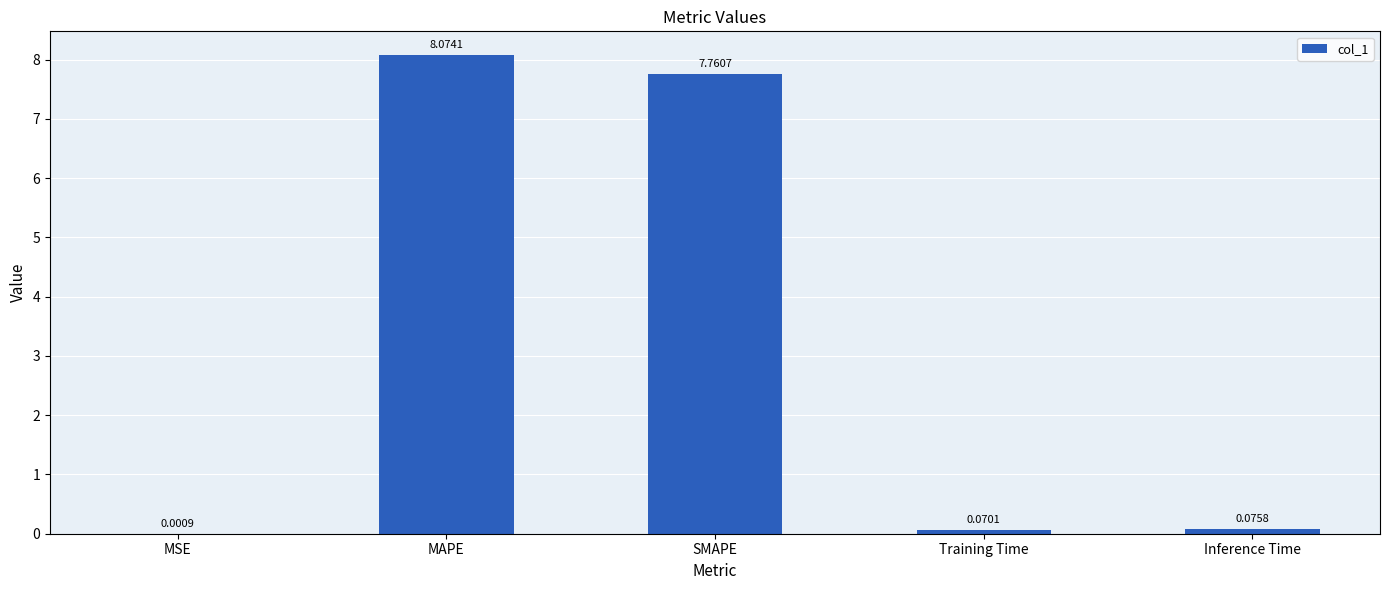

What is the change in value from MAPE to Inference Time?

-8.0